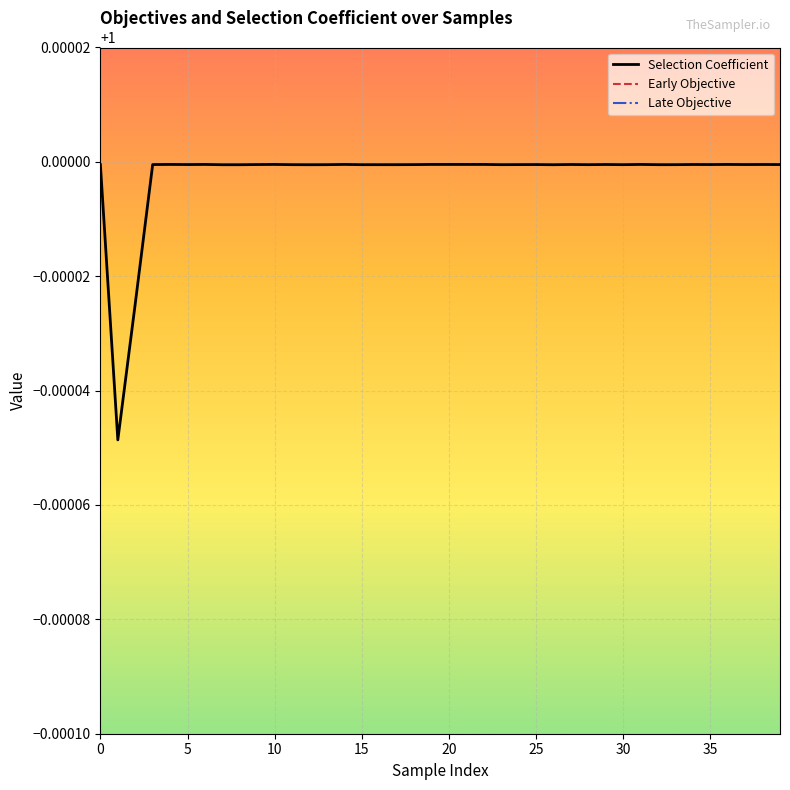

What is the label of the 32nd point from the left?

31